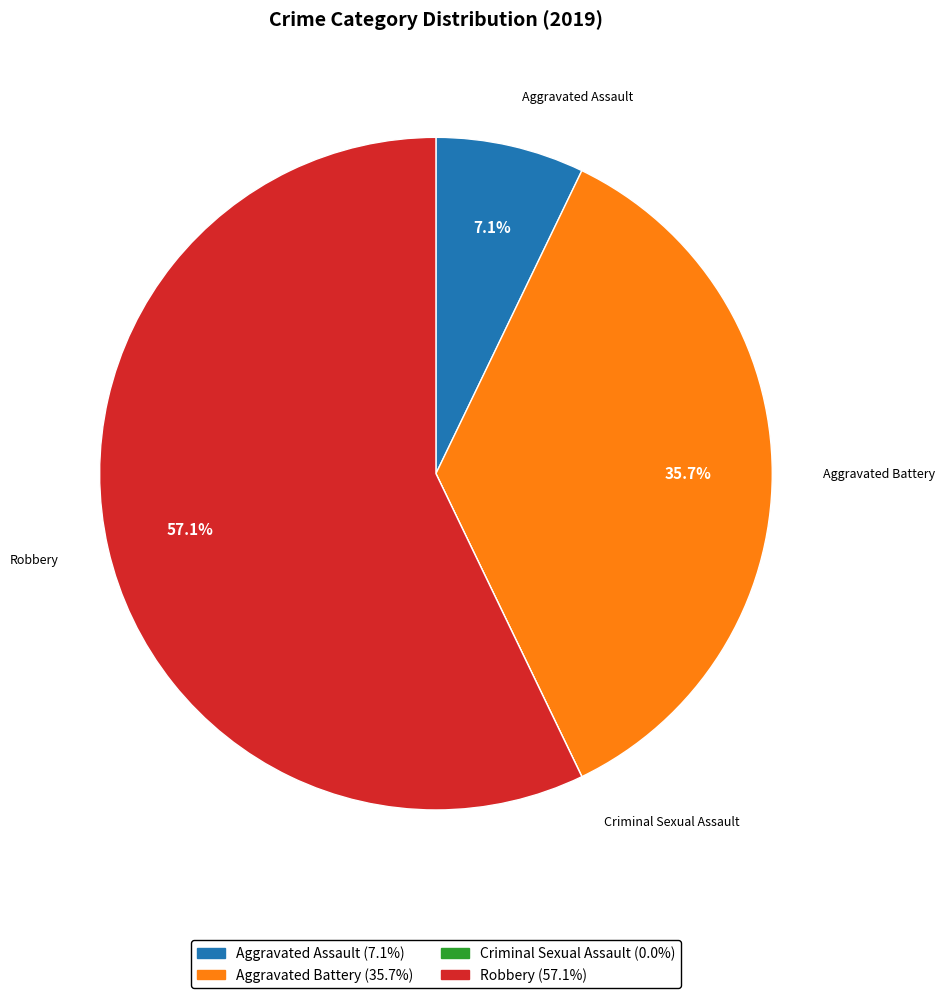

To the nearest percent, what is the average slice percentage?

25%